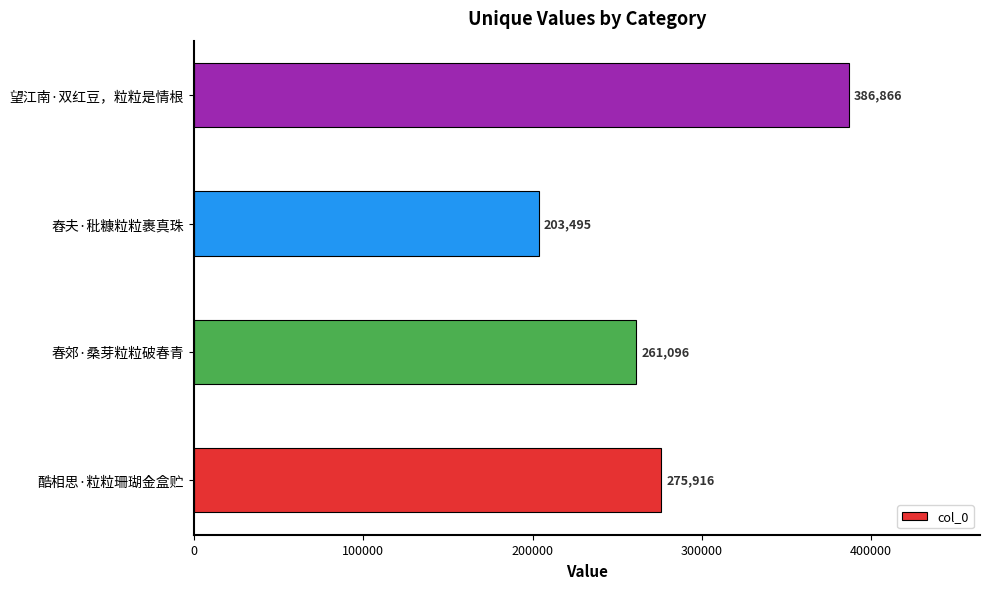

Which category has the lowest value across all series?

舂夫·秕糠粒粒裹真珠